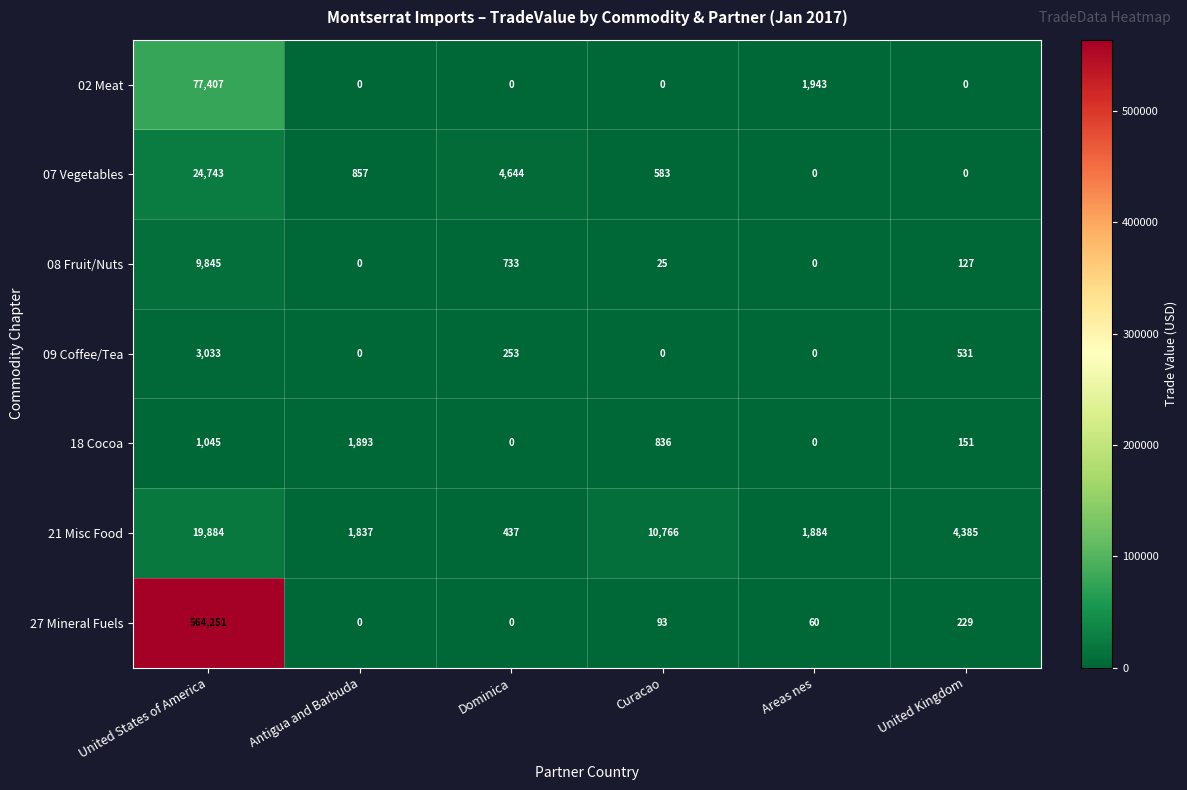

At which category is the sum across all series the highest?

United States of America